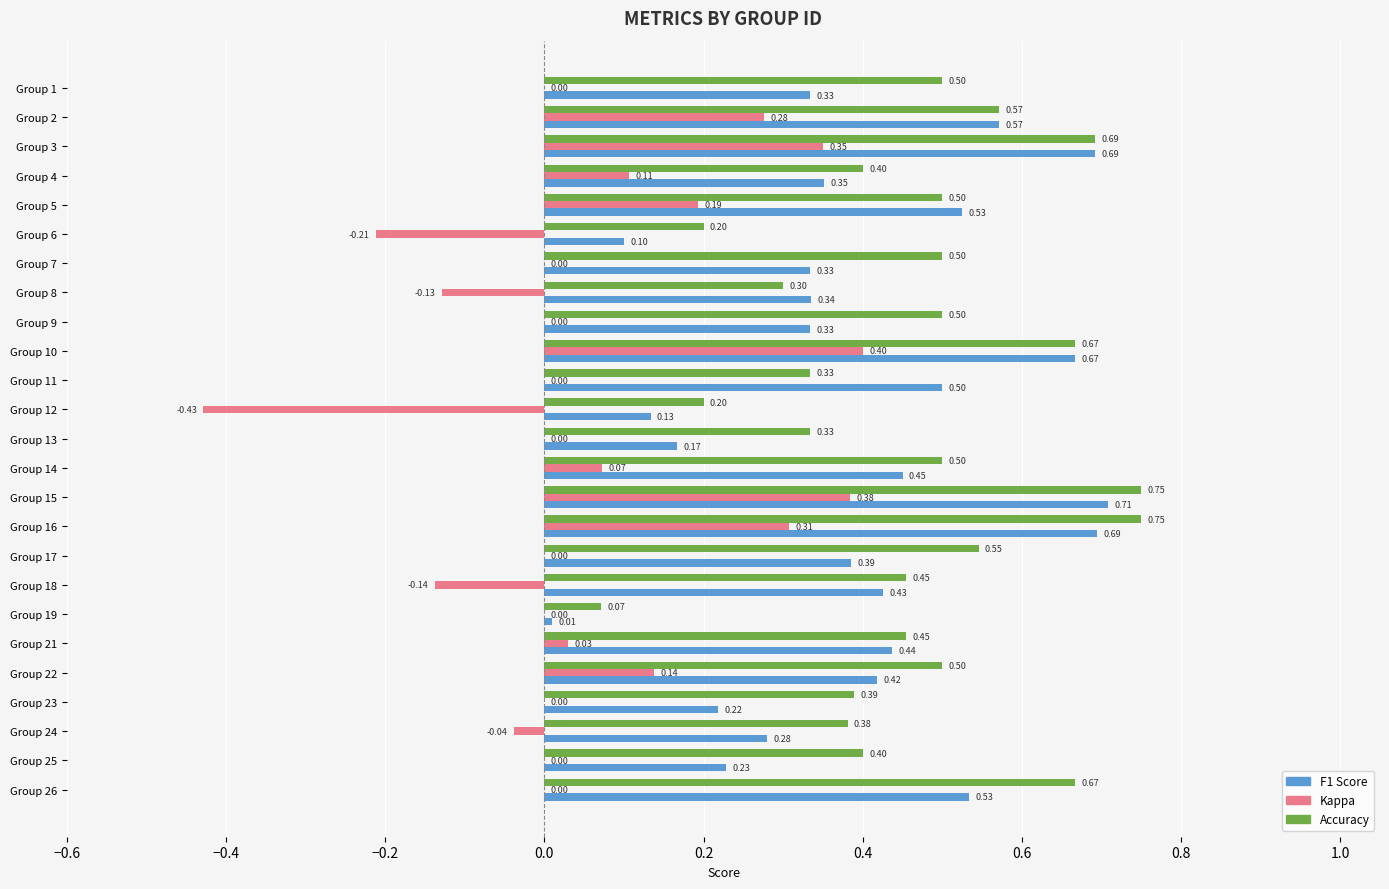

What is the total value across all series at Group 8?

0.5